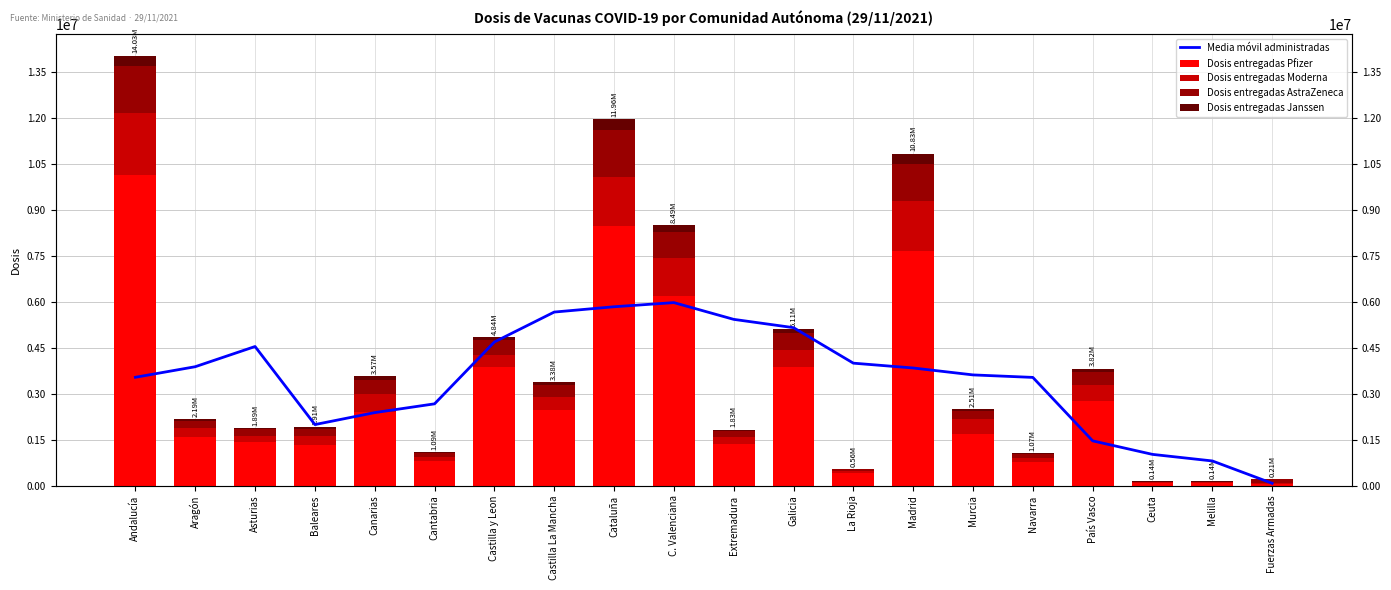

Is it true that Dosis entregadas Moderna equals 410000.0 at Castilla y Leon?

True